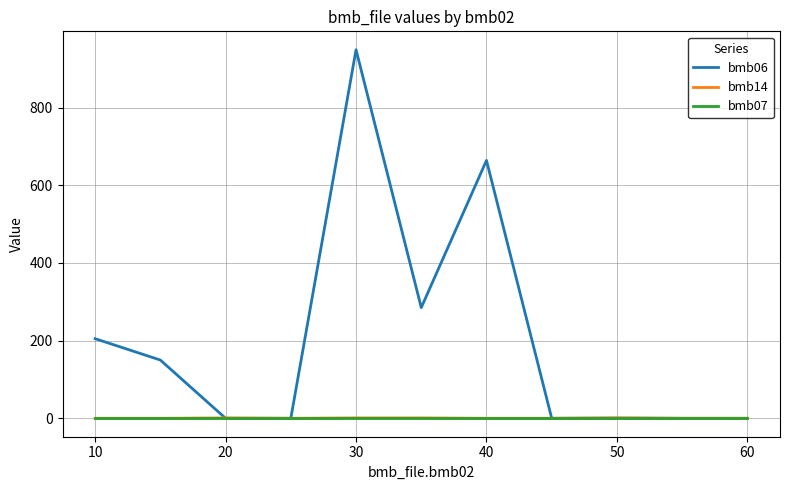

How many interior local valleys does the bmb06 series have?

2